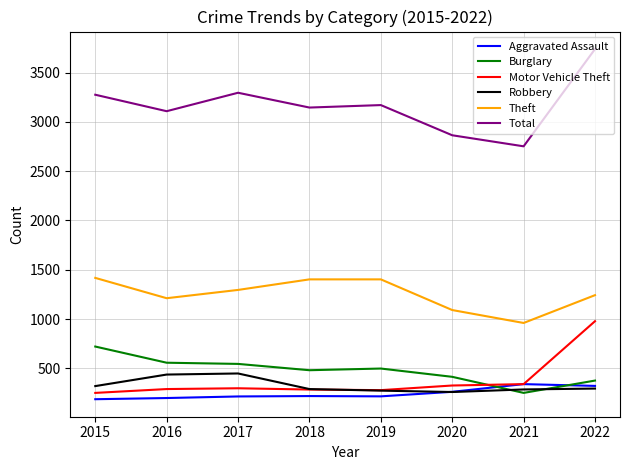

The Robbery series shows 321 at 2015. True or false?

True